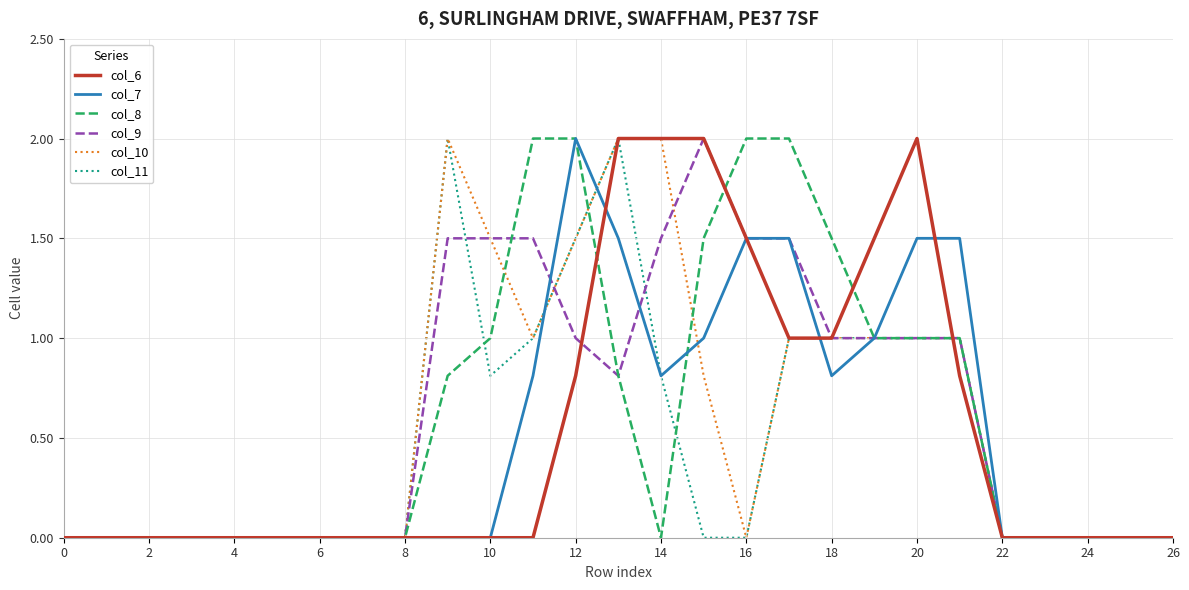

What is the highest value of the col_9 series?

2.0